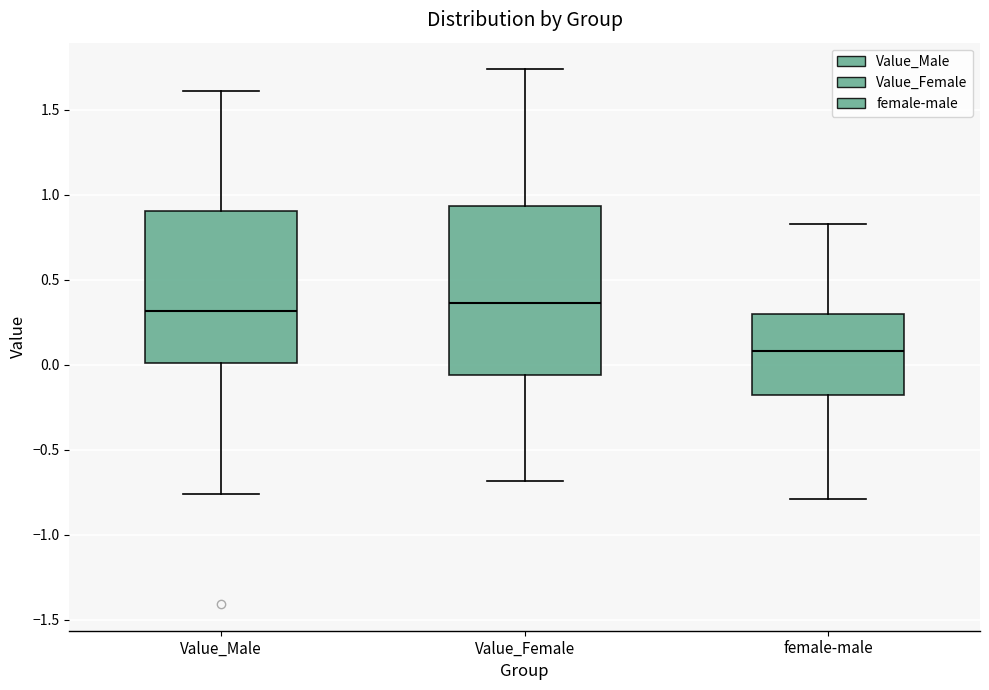

Where is the upper edge of the box for Value_Male on the y-axis? The values are not printed on the chart, so give them approximately, as read against the axis.

0.90